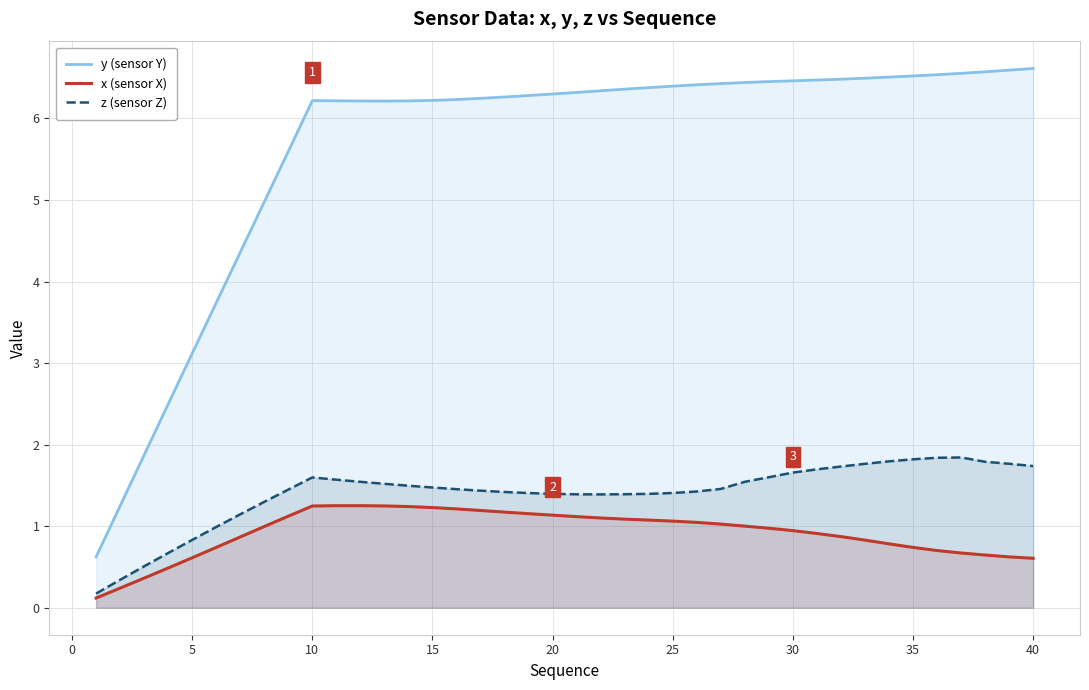

What is the greatest value displayed?

6.6